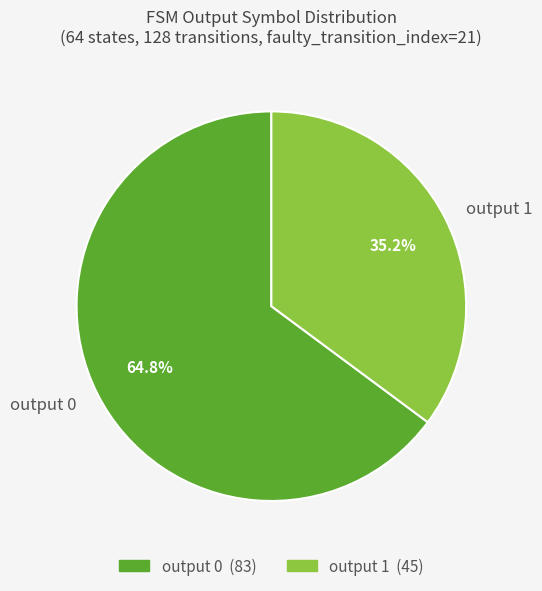

Which slice is the largest?

output 0